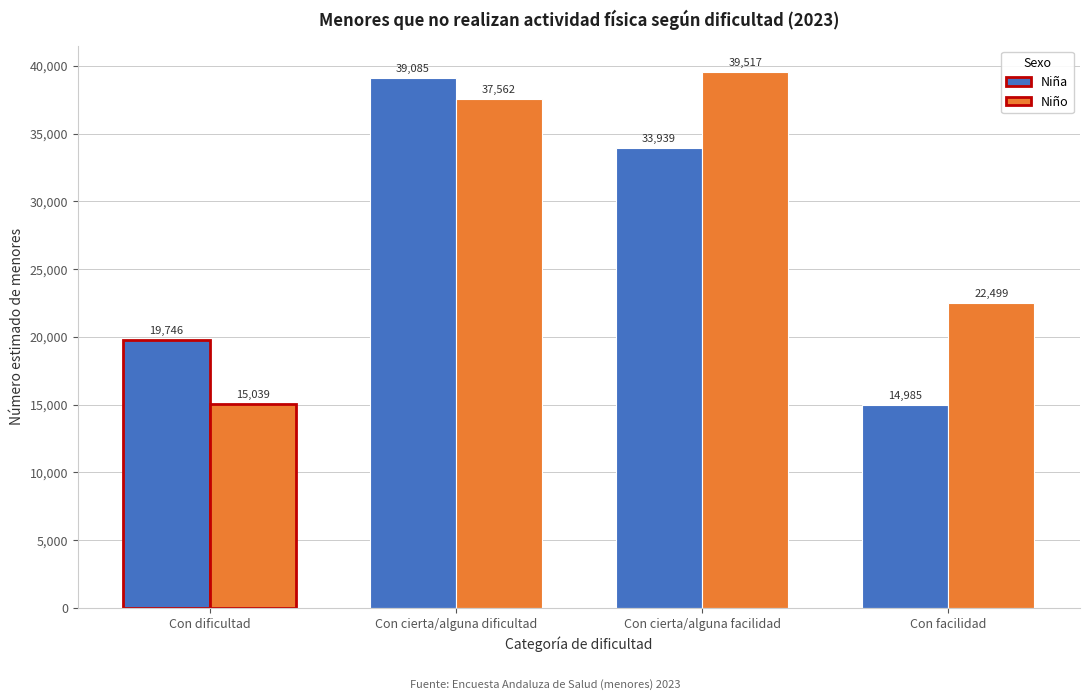

Reading right to left, transcribe all the data shown in this chart.

Niña: 14985	33939	39085	19746
Niño: 22499	39517	37562	15039